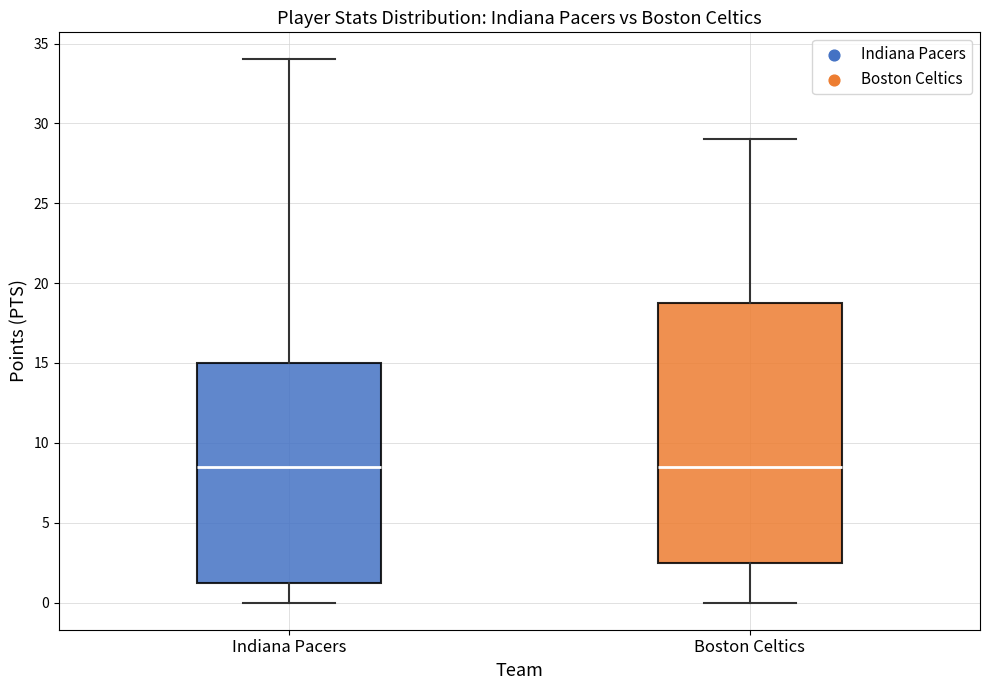

Where does the upper whisker of the box for Indiana Pacers end on the y-axis? The values are not printed on the chart, so give them approximately, as read against the axis.

34.0